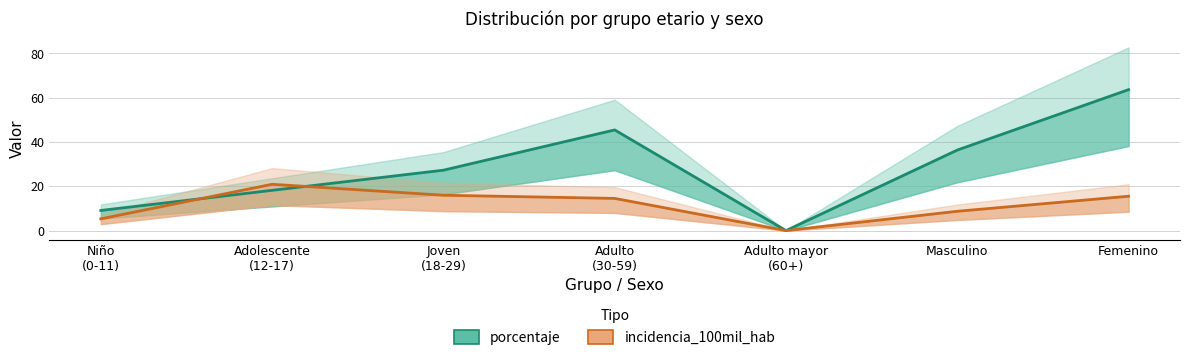

Rank the series at Niño
(0-11) from highest to lowest value.

porcentaje, incidencia_100mil_hab